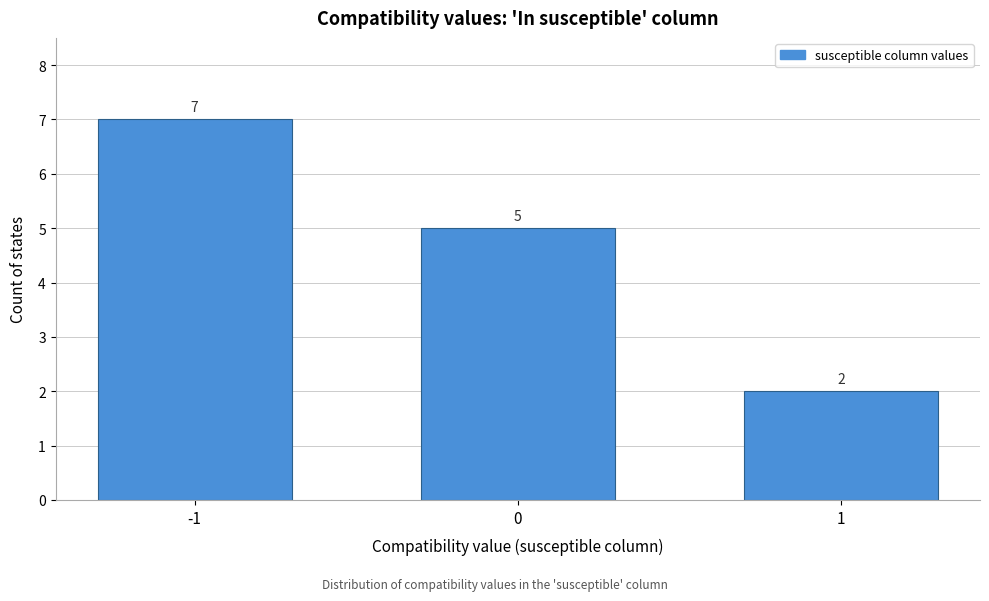

Reading left to right, what are all the values shown in this chart?

-1=7	0=5	1=2